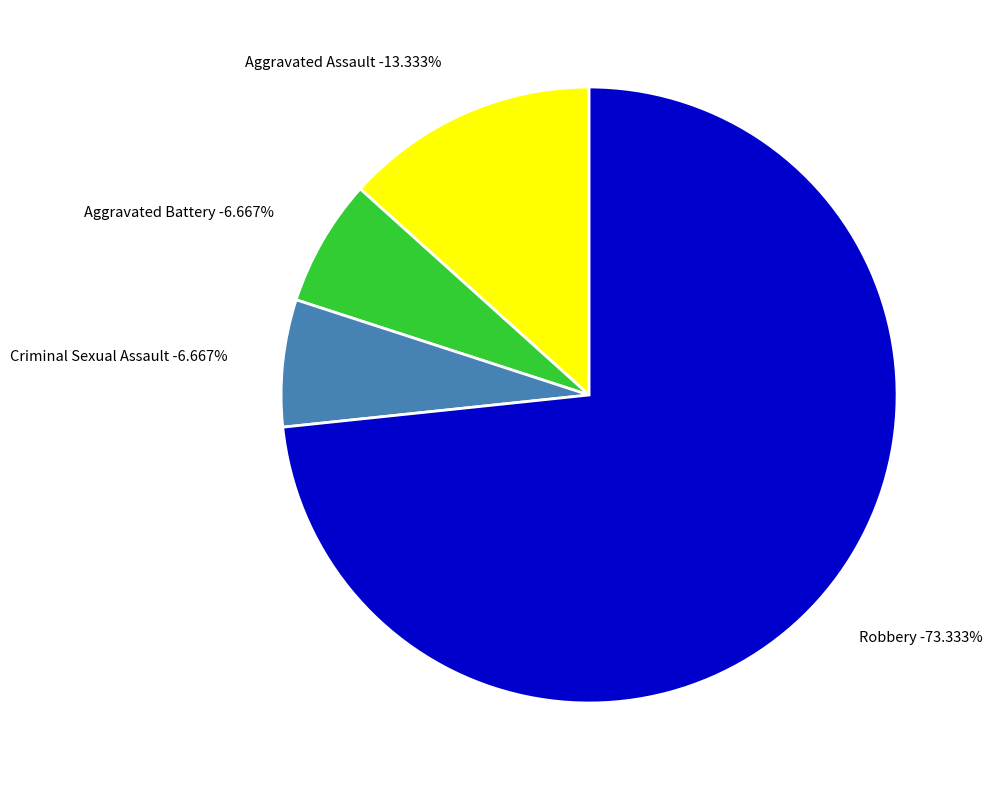

What percentage is the Robbery slice, to the nearest percent?

73%